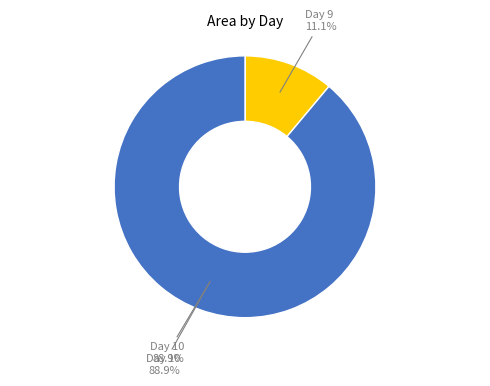

Does any single category account for the majority?

Yes